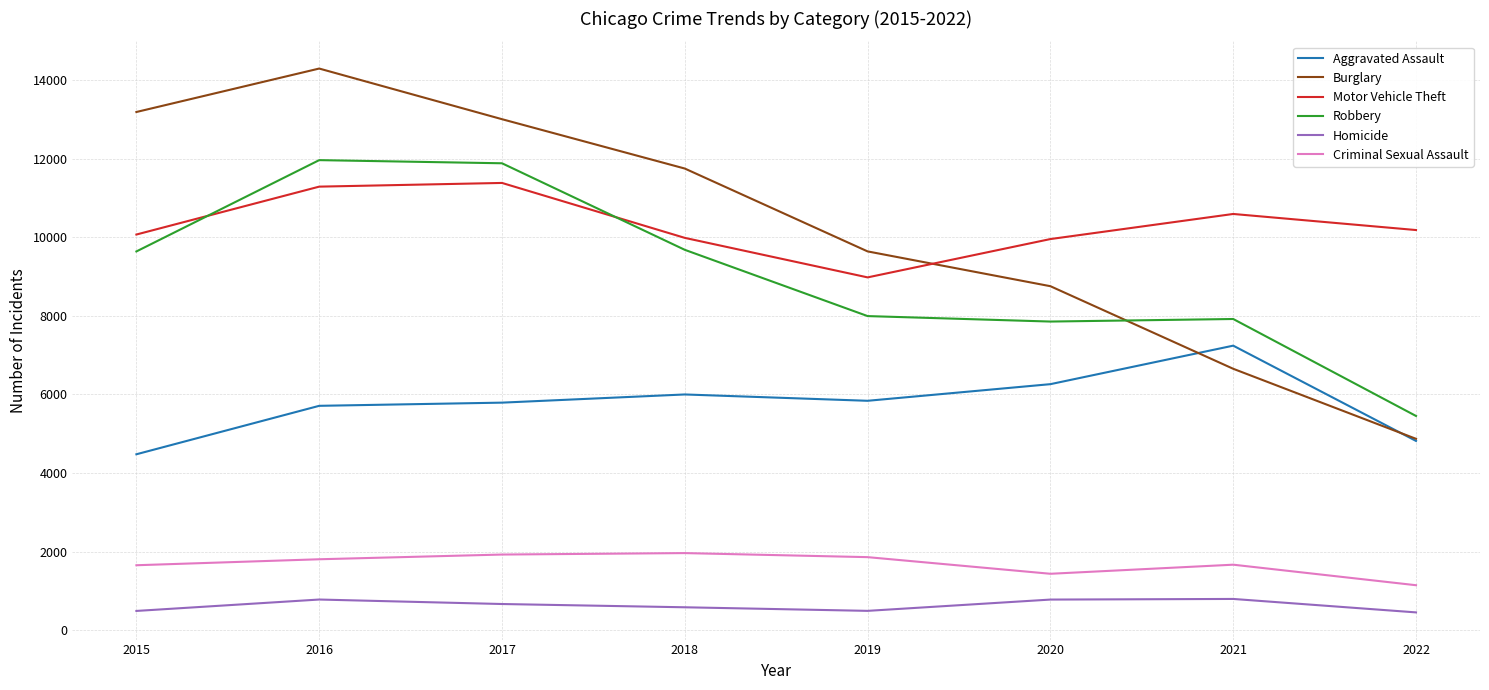

Is it true that Criminal Sexual Assault equals 1967 at 2018?

True